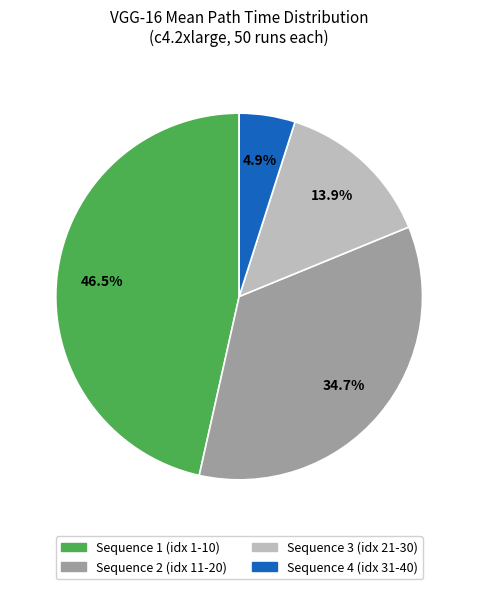

Does any single category account for the majority?

No